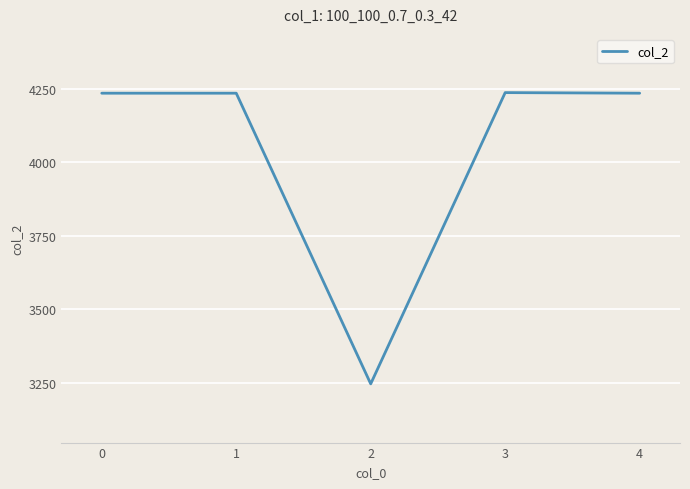

The value at 3 is 4238. True or false?

True